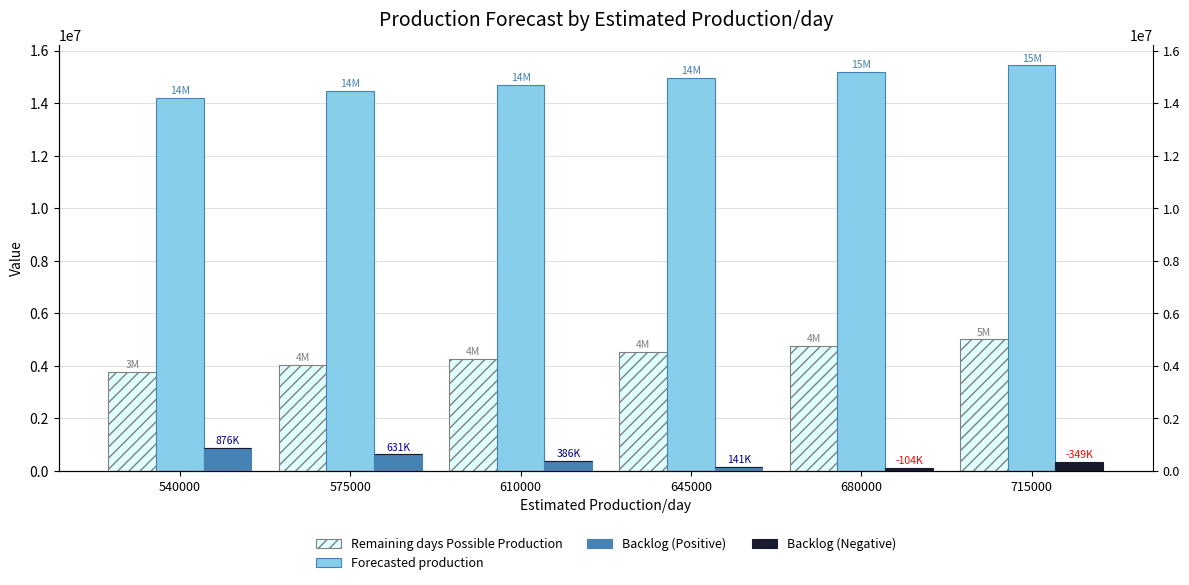

What are all the series names shown in the legend?

Remaining days Possible Production, Forecasted production, Backlog (Positive), Backlog (Negative)